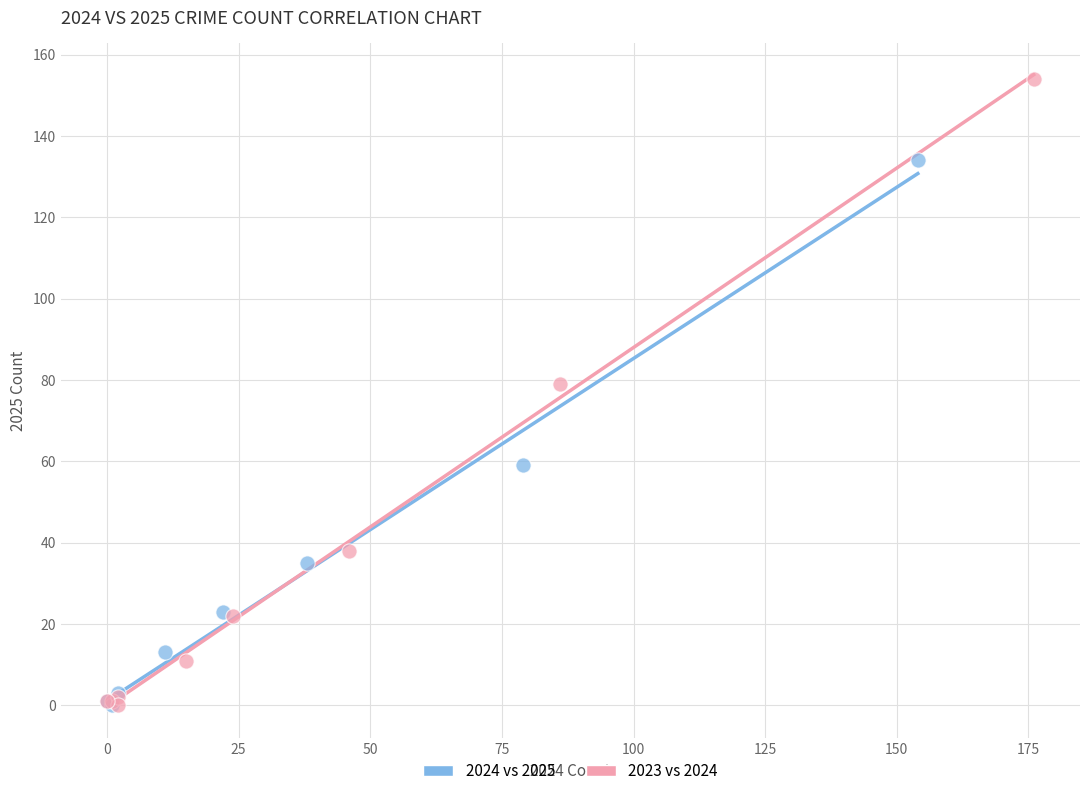

Which series has the widest spread of Y values?

2023 vs 2024